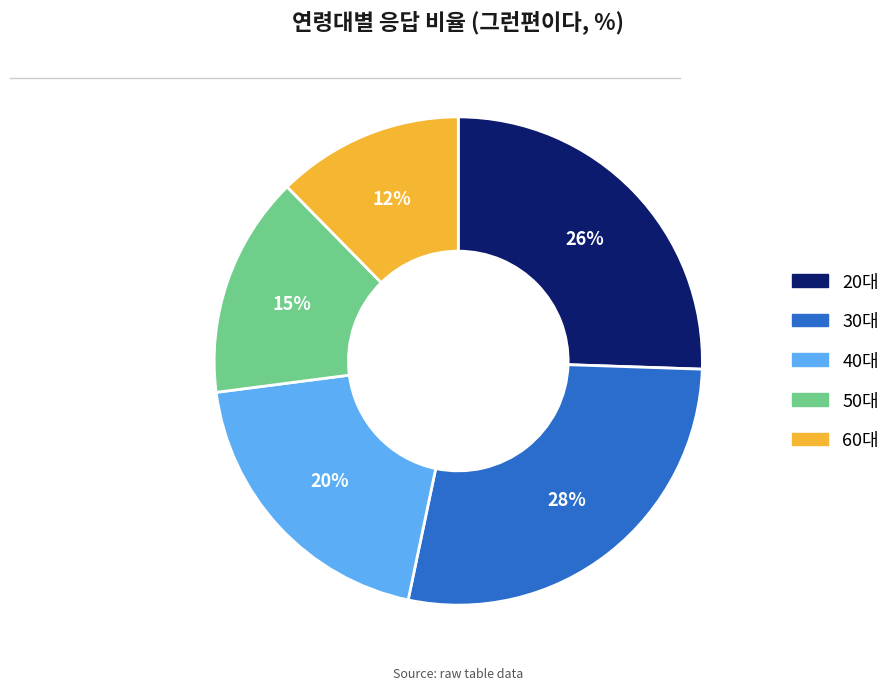

Does 60대 represent more than half of the total?

No